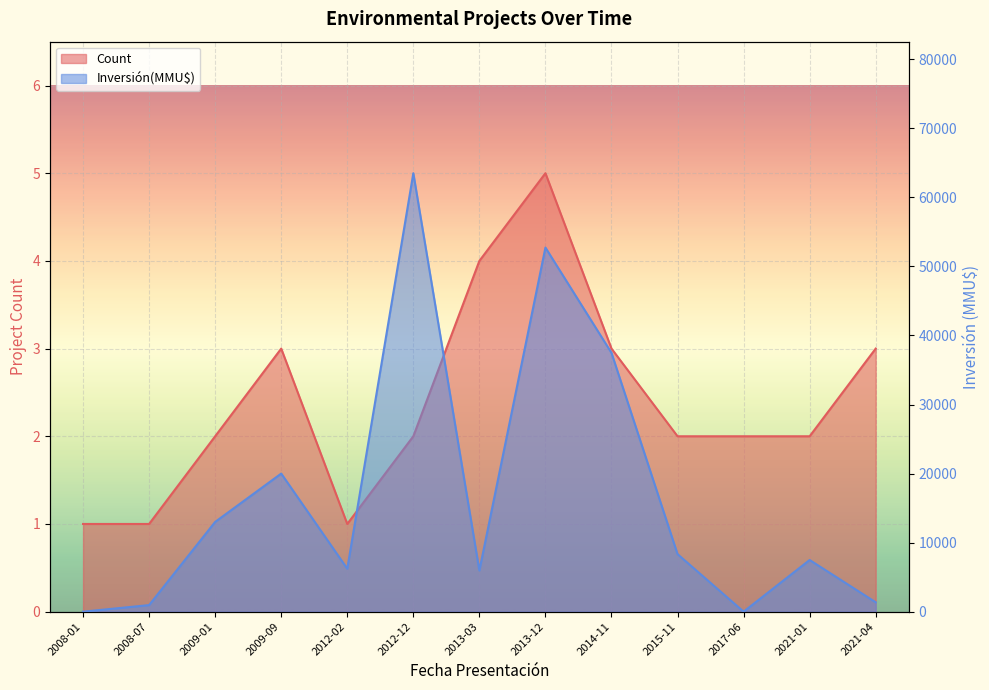

How many data points in Inversión (line) are less than 7482?

6